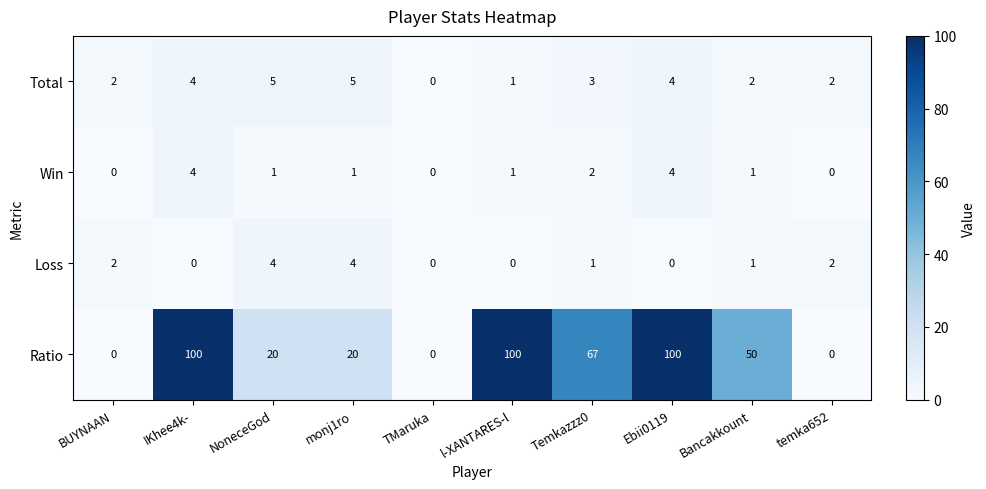

How many categories are shown in the chart?

10